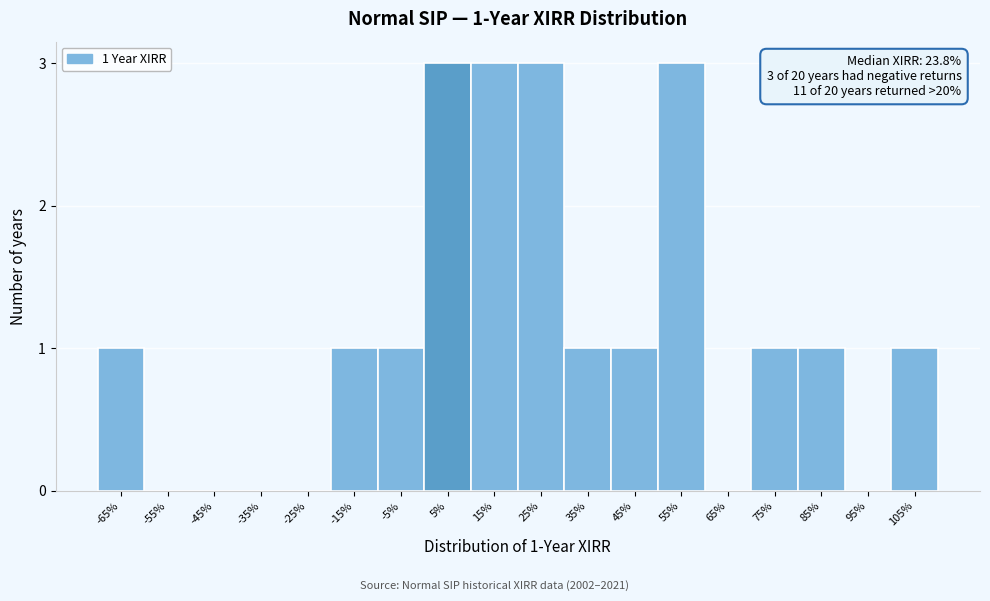

Reading left to right, transcribe all the data shown in this chart.

-65%=1	-55%=0	-45%=0	-35%=0	-25%=0	-15%=1	-5%=1	5%=3	15%=3	25%=3	35%=1	45%=1	55%=3	65%=0	75%=1	85%=1	95%=0	105%=1